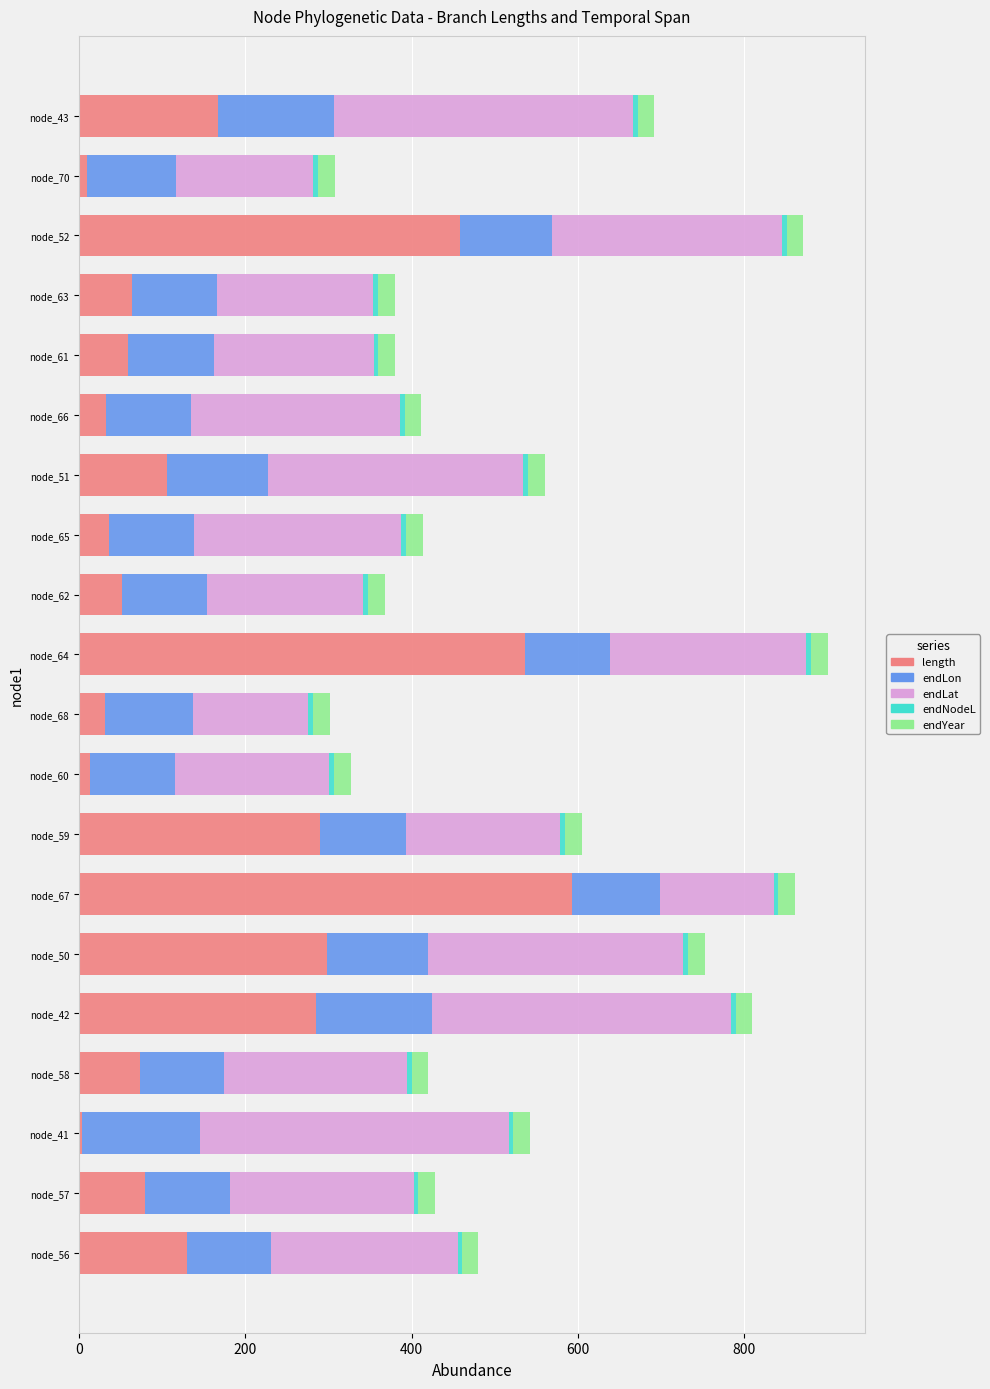

Is it true that length equals 56.2 at node_56?

False